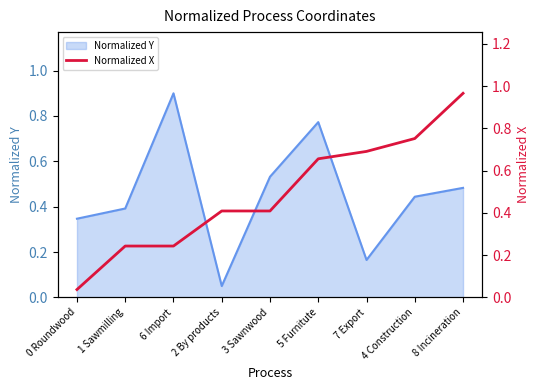

Which category has the lowest value in the Normalized Y series?

2 By products